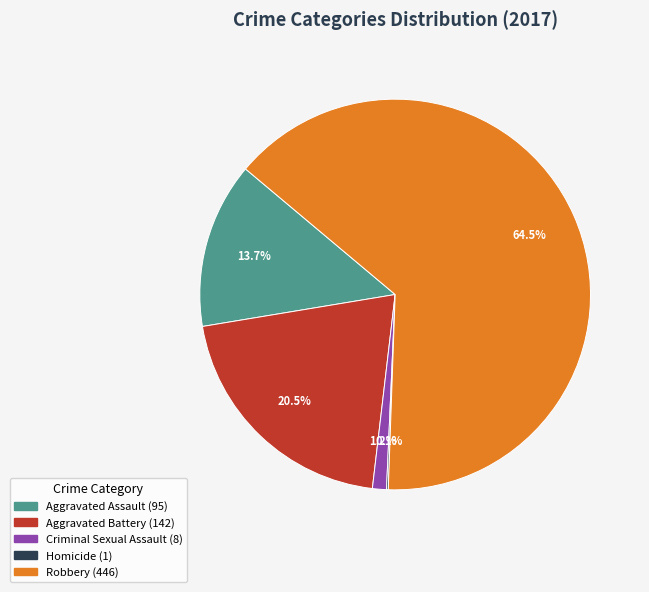

The Aggravated Assault slice represents 20% of the pie. True or false?

False